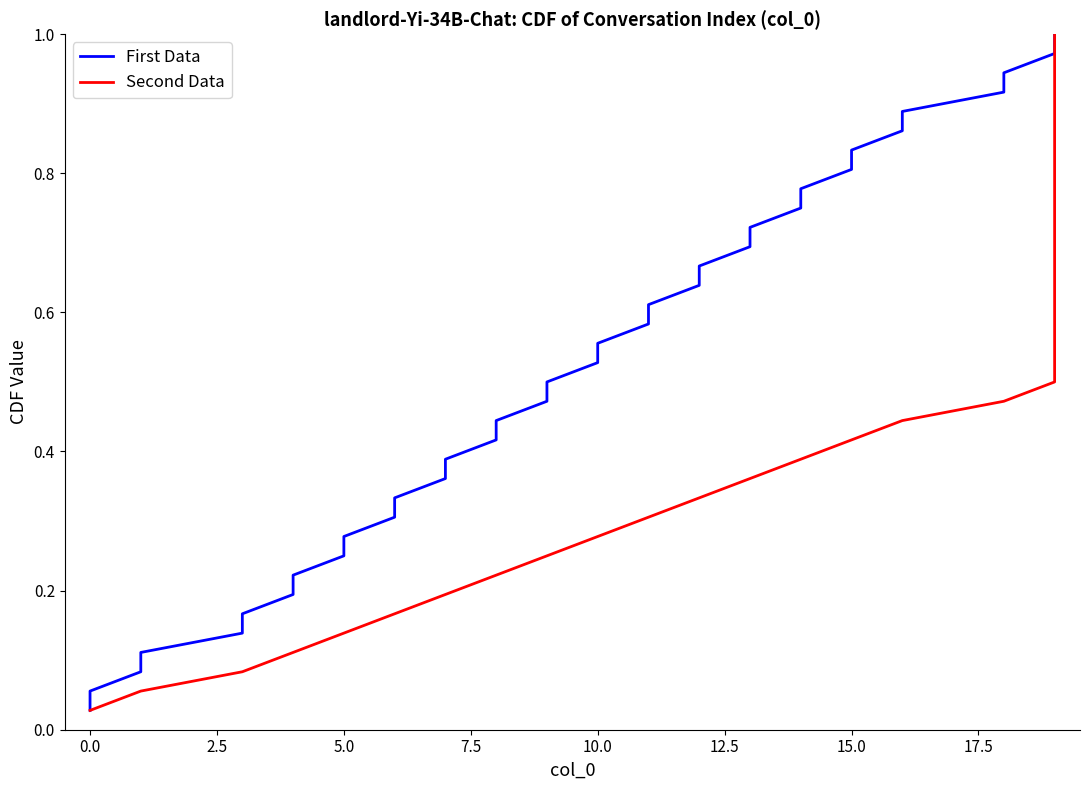

The value of First Data at 15.0 is 0.3. True or false?

False